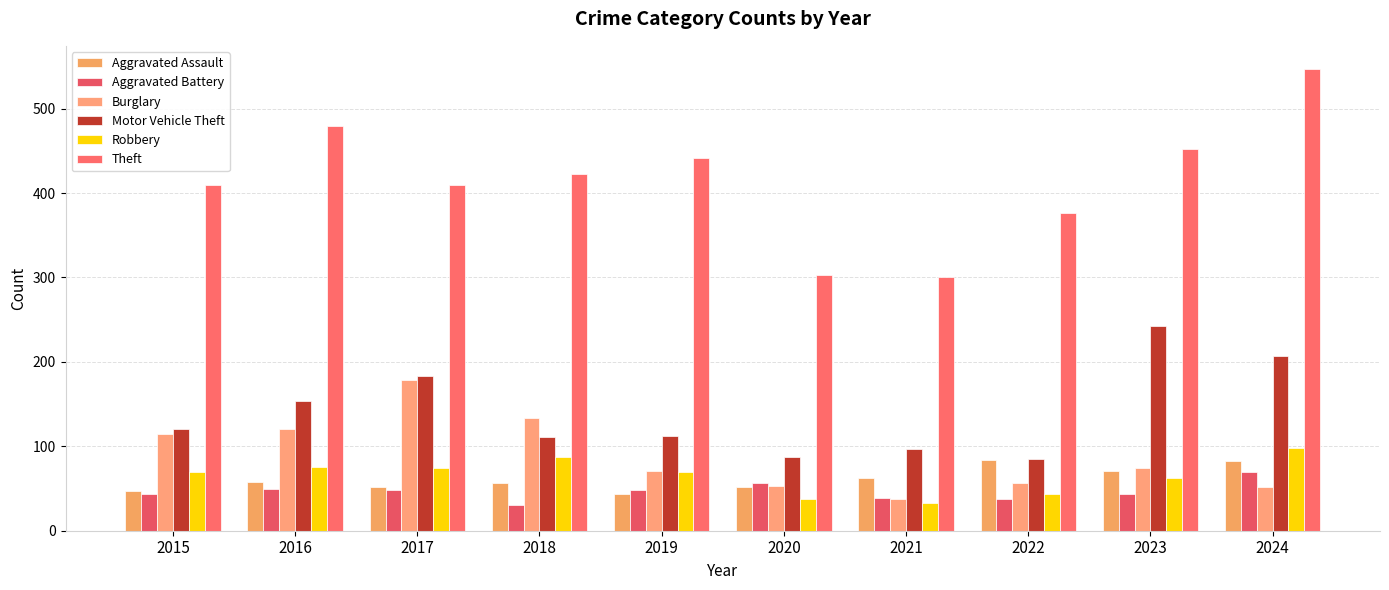

What are all the series names shown in the legend?

Aggravated Assault, Aggravated Battery, Burglary, Motor Vehicle Theft, Robbery, Theft